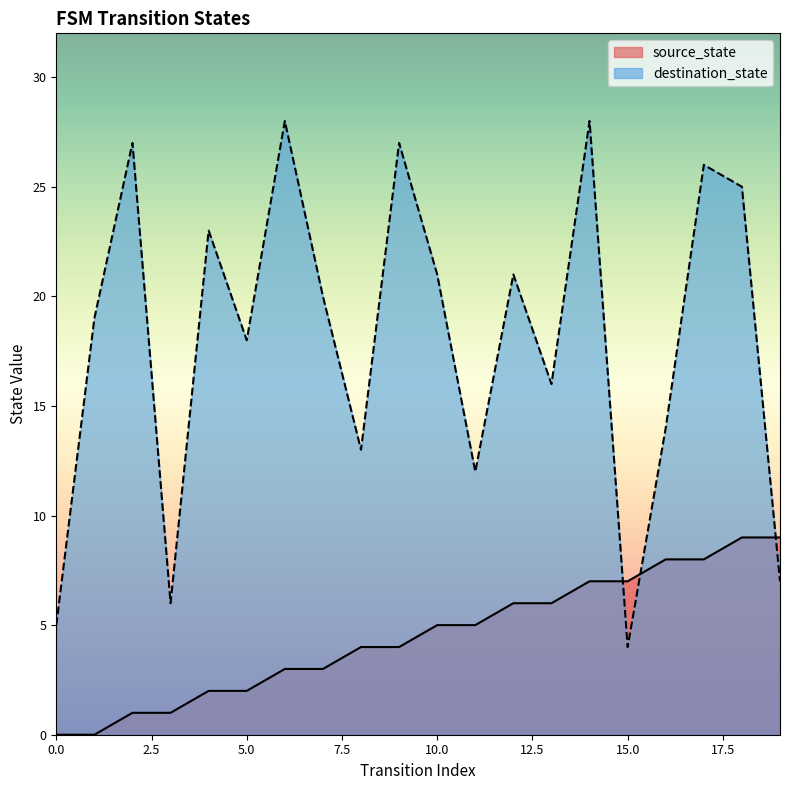

Reading left to right, what are all the values shown in this chart?

source_state: 0	0	1	1	2	2	3	3	4	4	5	5	6	6	7	7	8	8	9	9
destination_state: 5	19	27	6	23	18	28	20	13	27	21	12	21	16	28	4	14	26	25	7